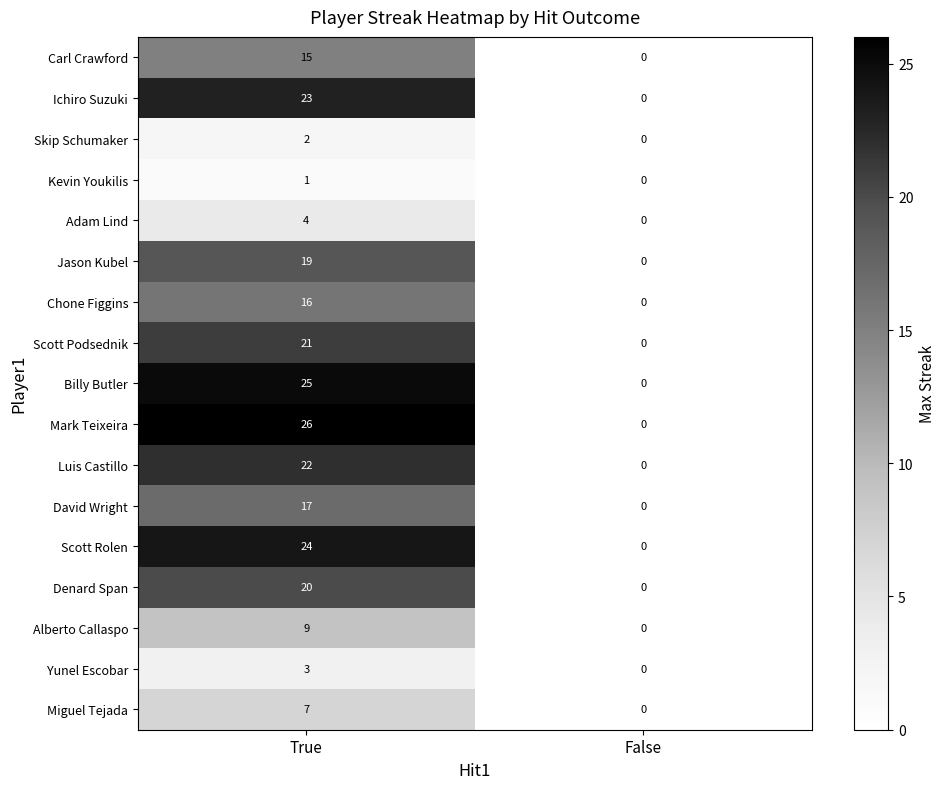

Between True and False, which series saw the biggest shift?

Mark Teixeira